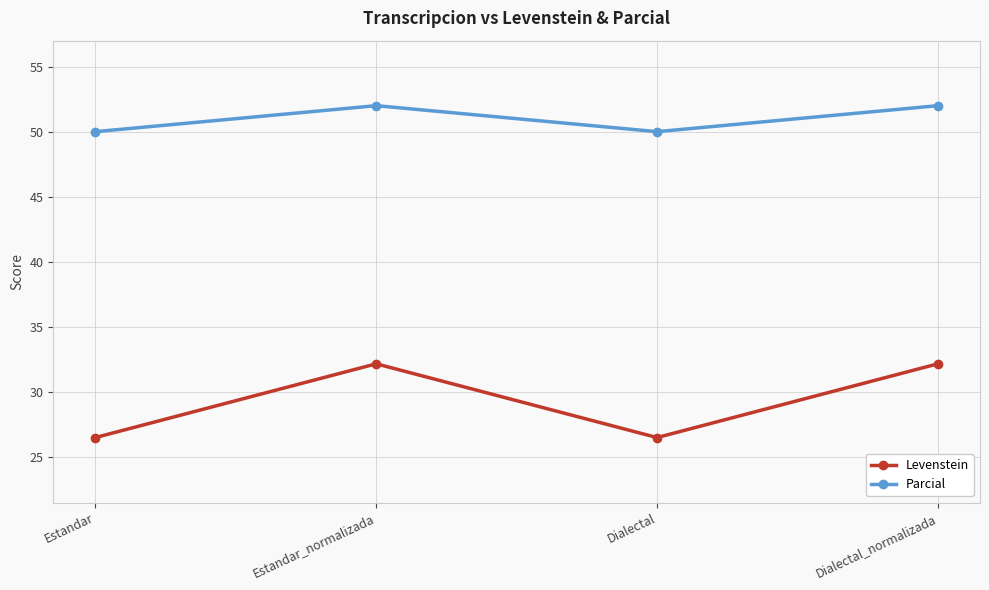

Reading right to left, list all the values displayed in this chart.

Levenstein: Dialectal_normalizada=32.1	Dialectal=26.5	Estandar_normalizada=32.1	Estandar=26.5
Parcial: Dialectal_normalizada=52.0	Dialectal=50.0	Estandar_normalizada=52.0	Estandar=50.0